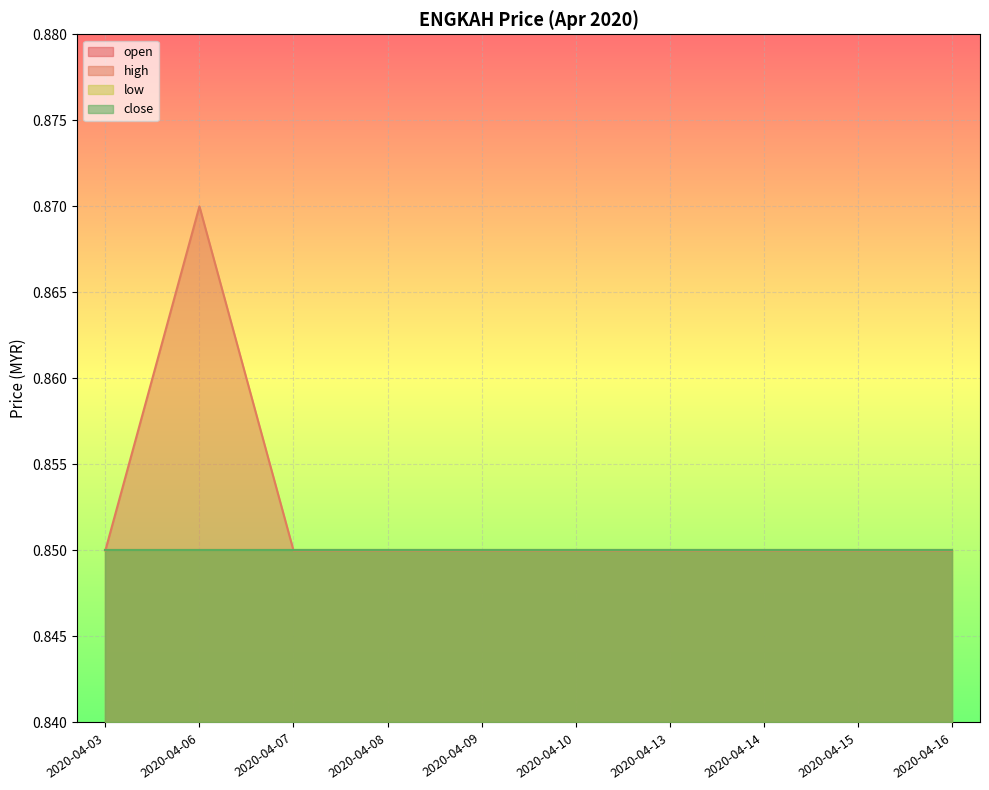

True or false: open and low cross at least once.

False